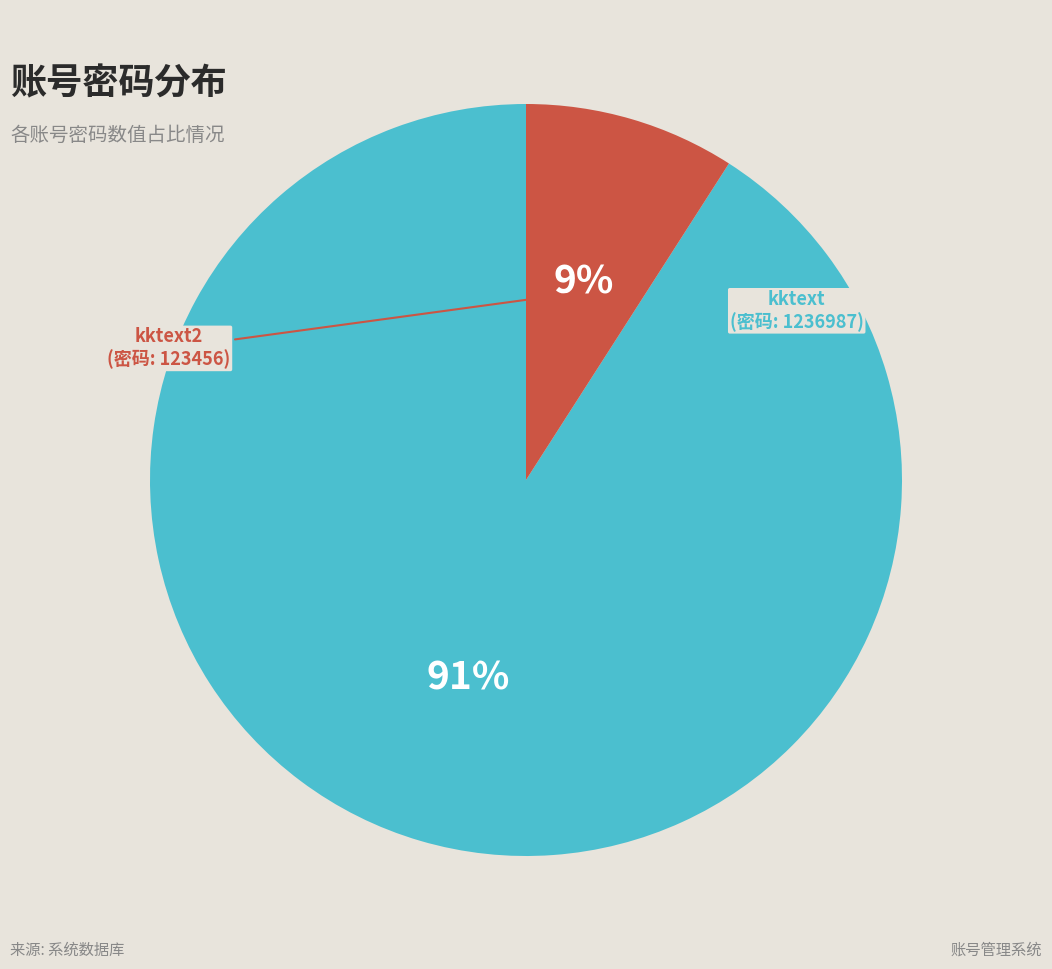

Rank the categories by value from highest to lowest.

kktext, kktext2